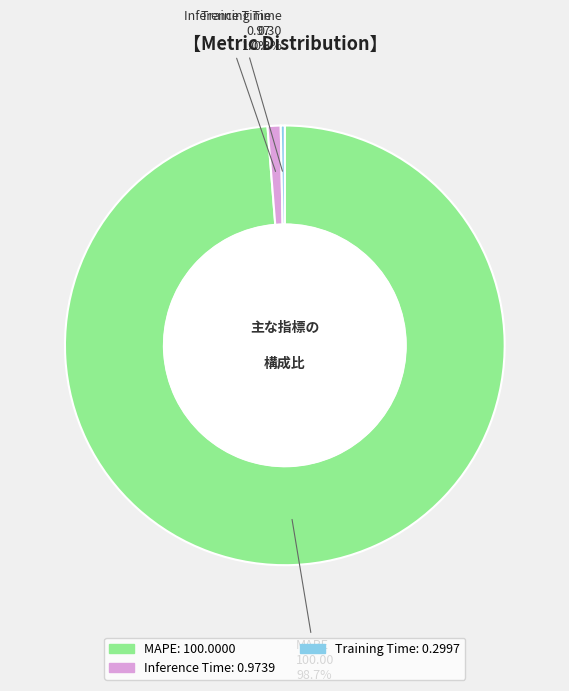

Which category accounts for the majority?

MAPE